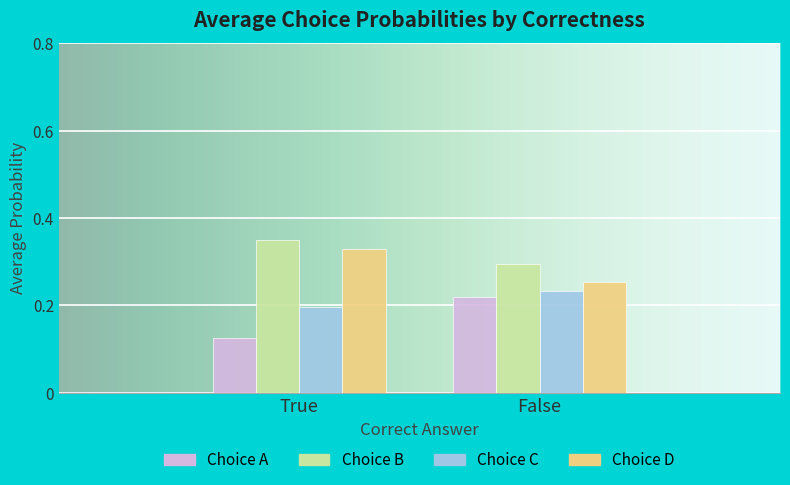

Between True and False, which series saw the biggest shift?

Choice A